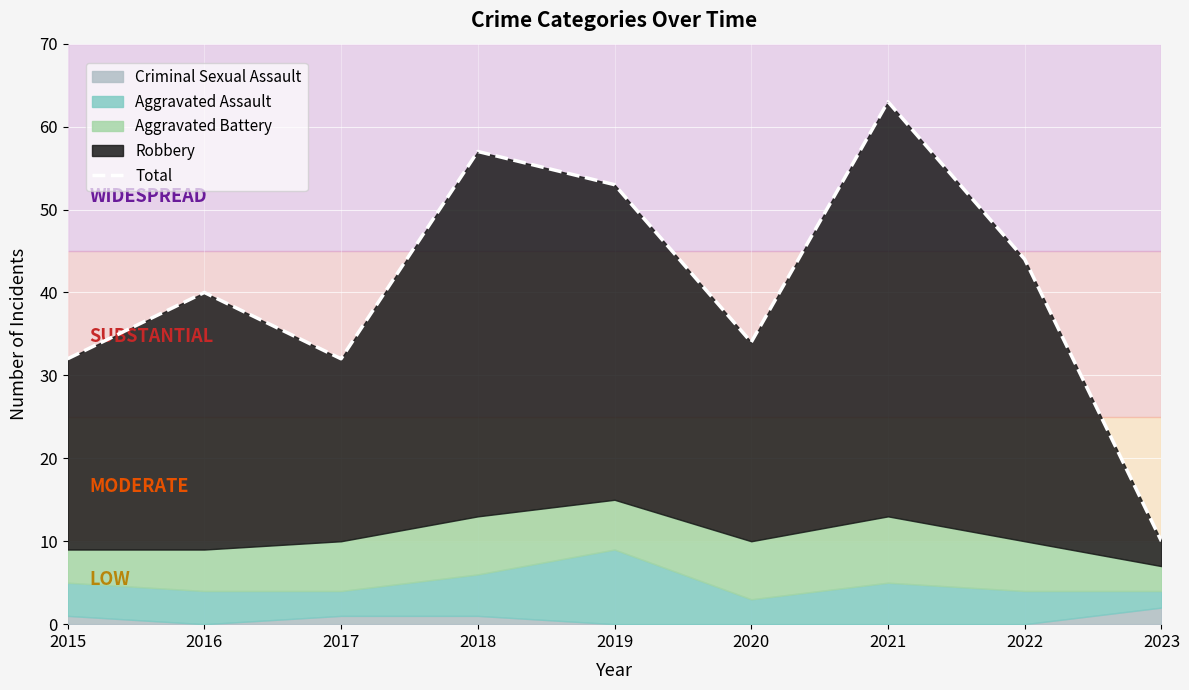

Which label corresponds to the largest value in the chart?

2021